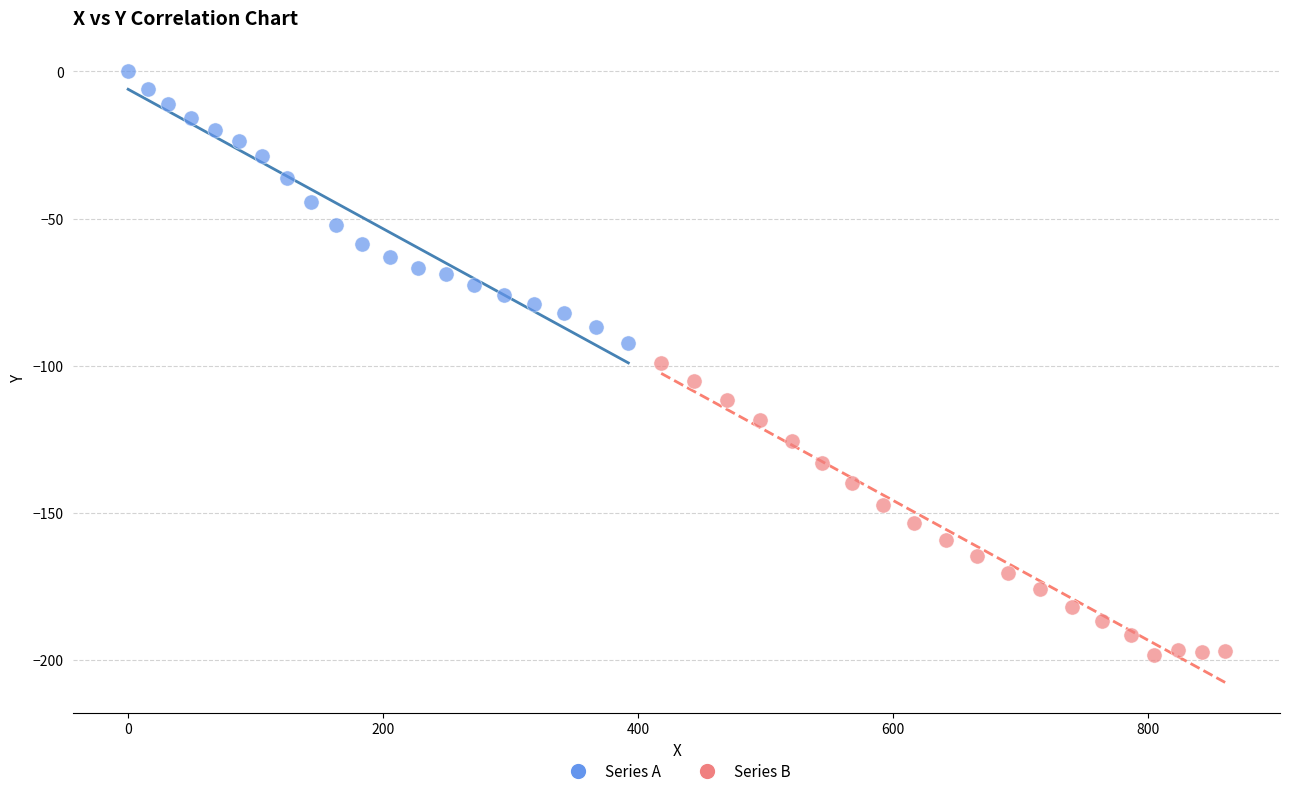

Which series has the widest spread of Y values?

Series B